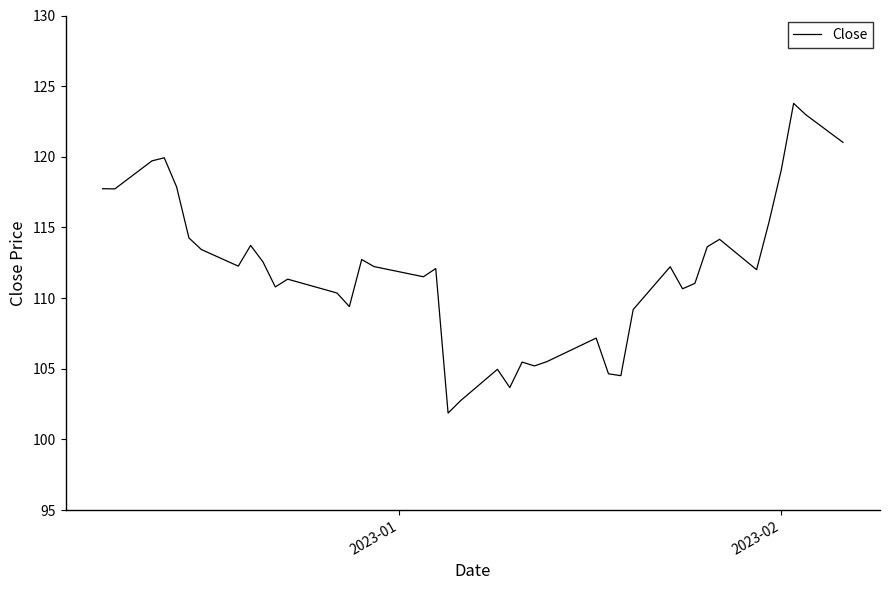

True or false: there are more than 0 points higher than both neighbors.

True